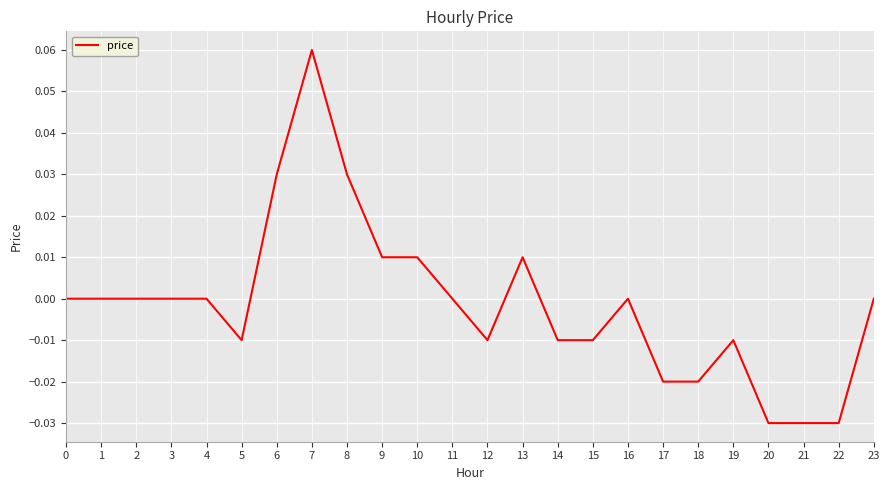

Between 11 and 7, which is larger?

7